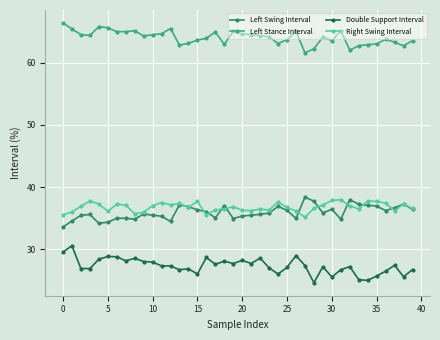

True or false: Right Swing Interval and Left Stance Interval intersect in this chart.

False